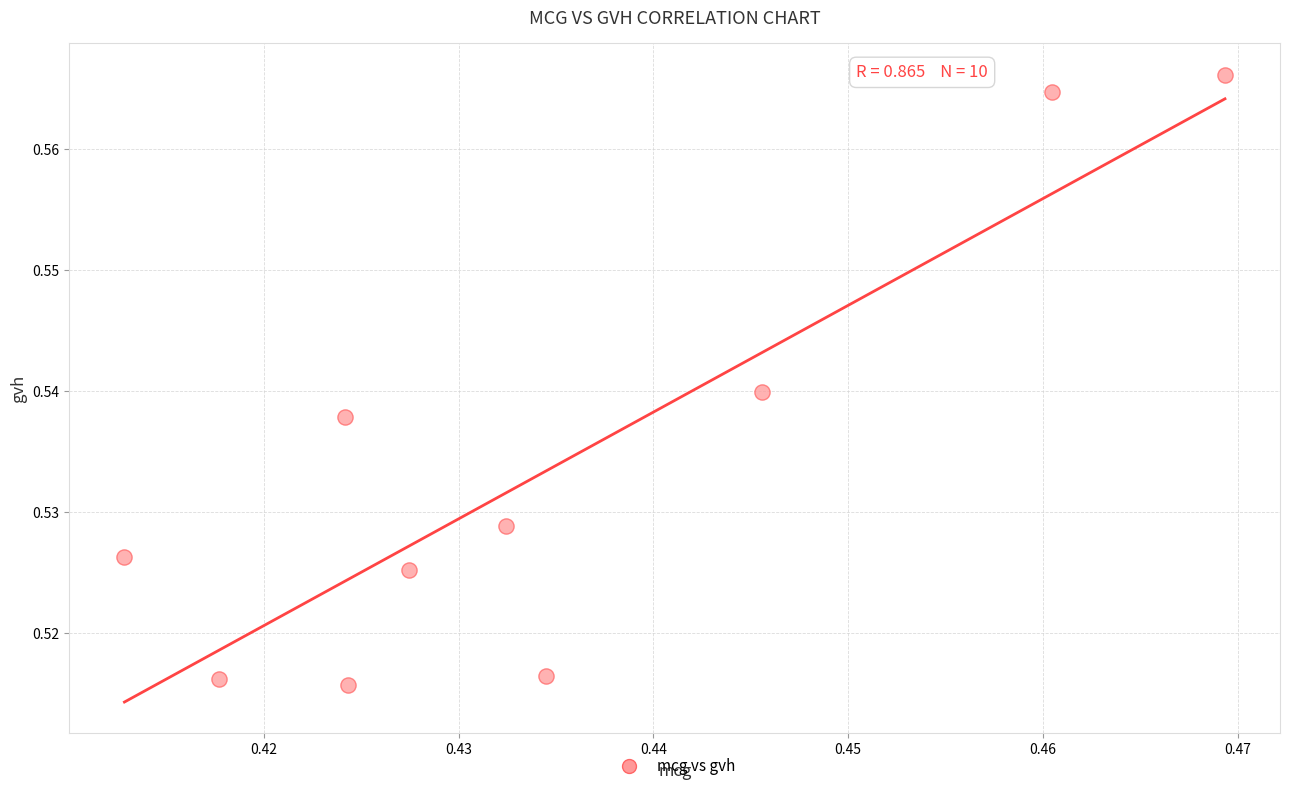

What is the average X value?

0.4